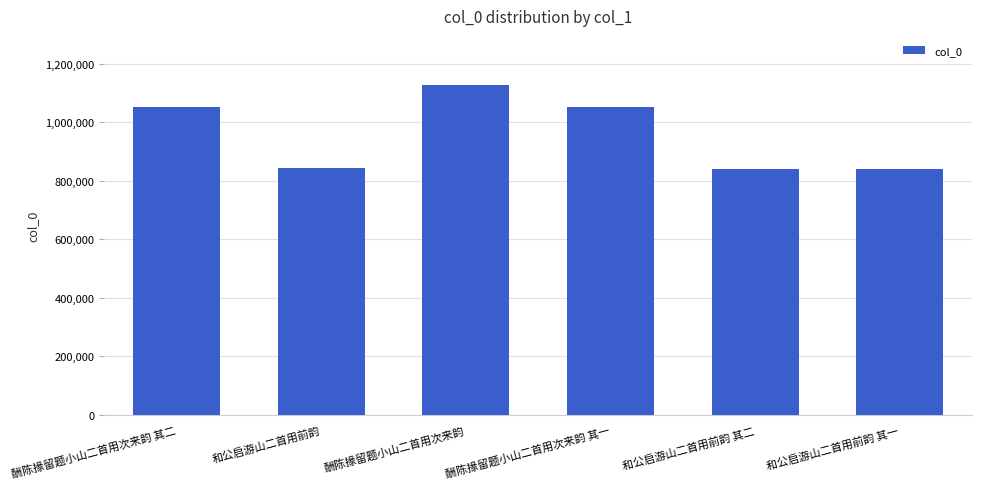

What is the sum of all values?

5748365